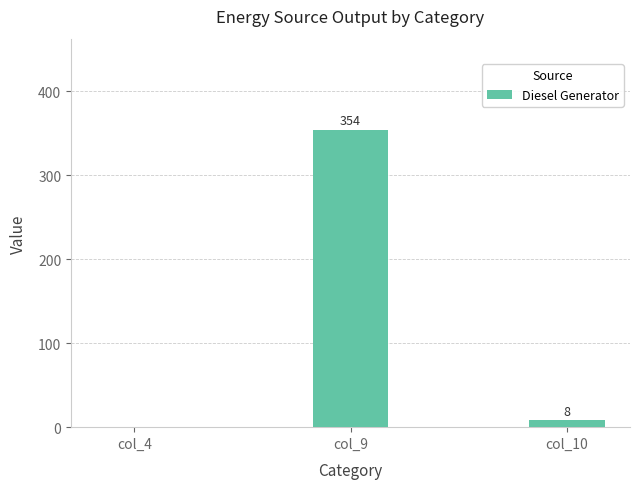

Between col_10 and col_4, which is larger?

col_10